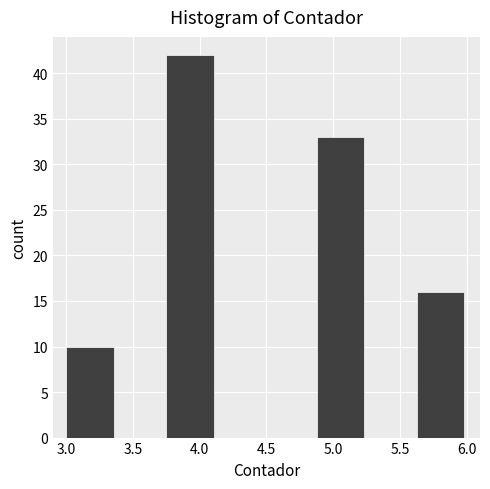

Over which range of the x-axis is the bar tallest?

3.750 to 4.125